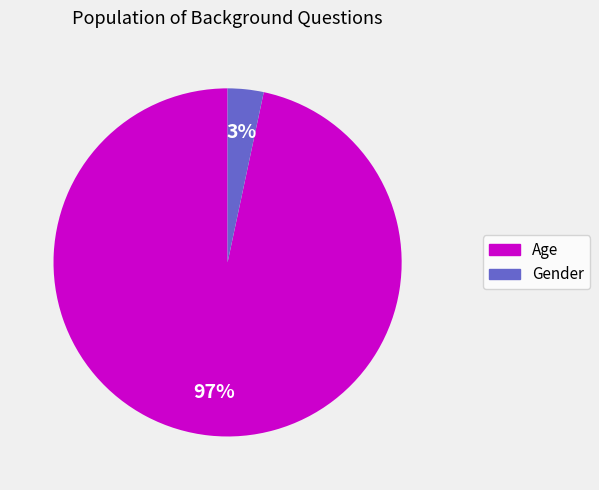

Does Age represent more than half of the total?

Yes